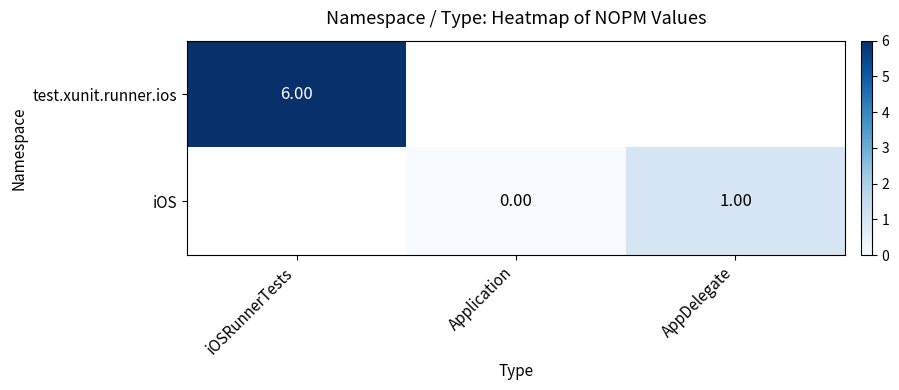

Is the value of test.xunit.runner.ios at iOSRunnerTests greater than the value of iOS at Application?

Yes